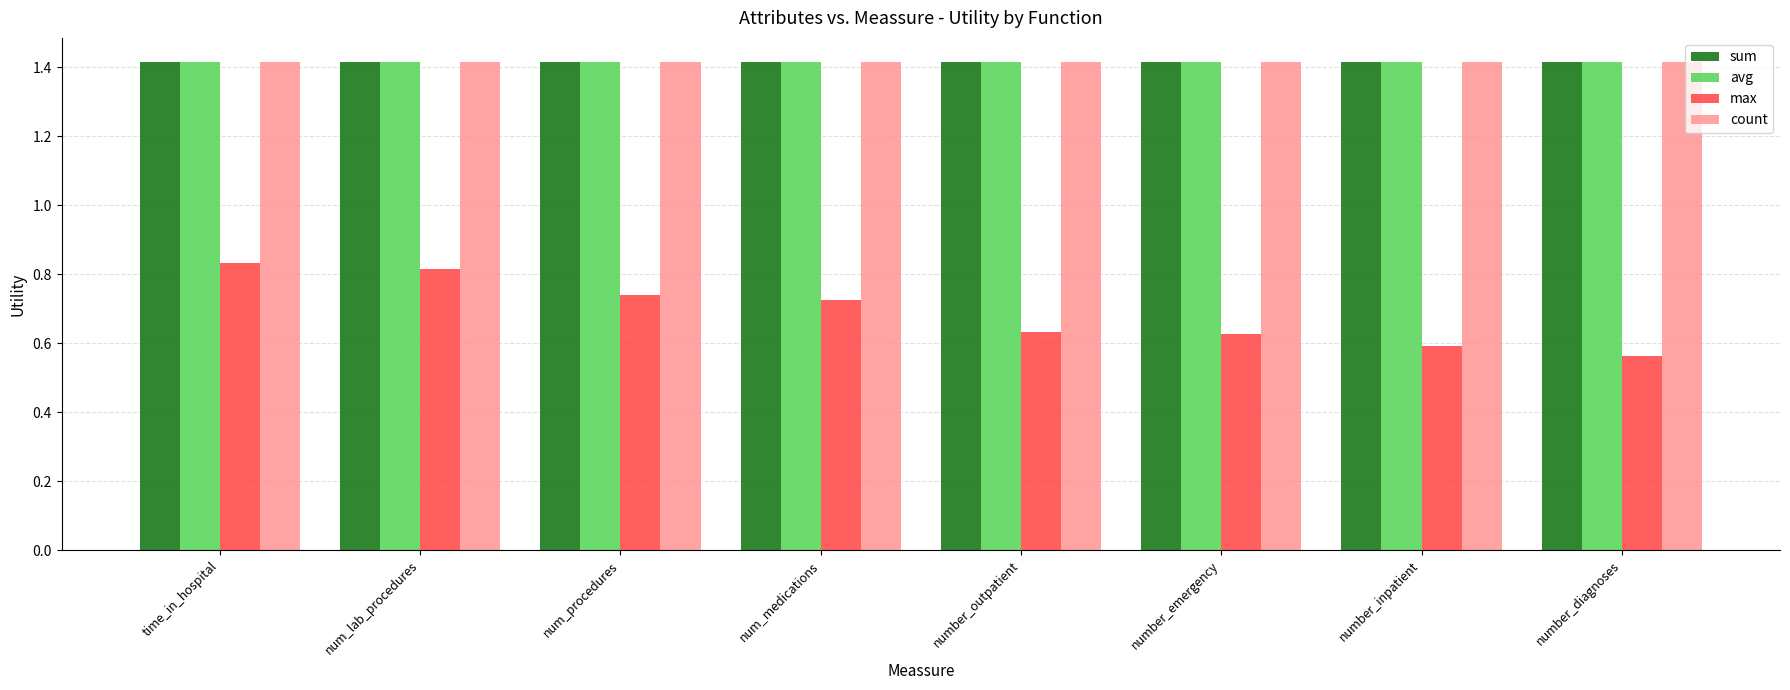

What is the sum of all count values?

11.3